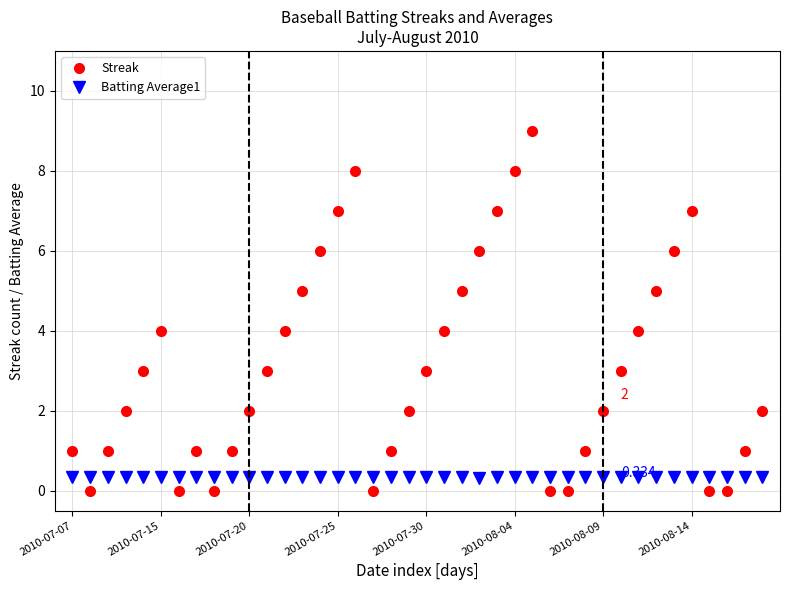

Which series has the largest total across all categories?

Streak